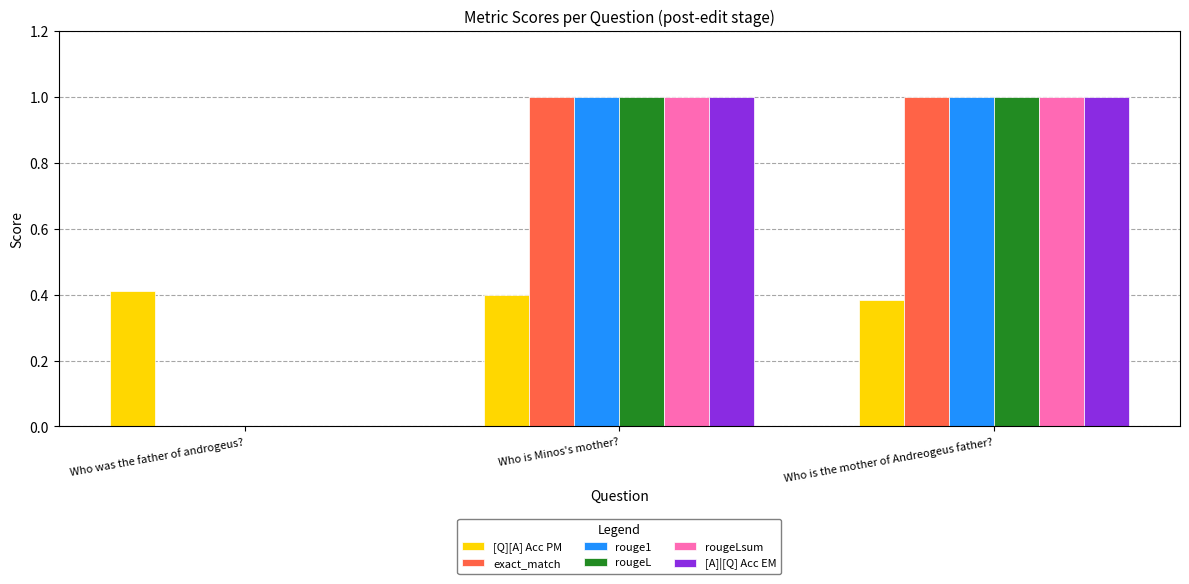

How many groups of bars are there?

3